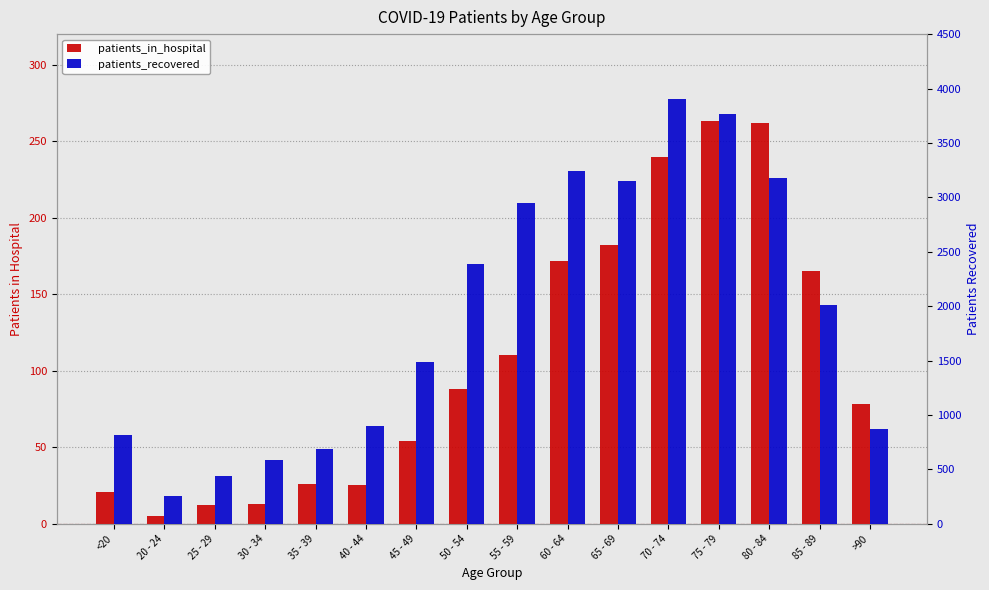

The value of patients_recovered at 85 - 89 is 3169. True or false?

False